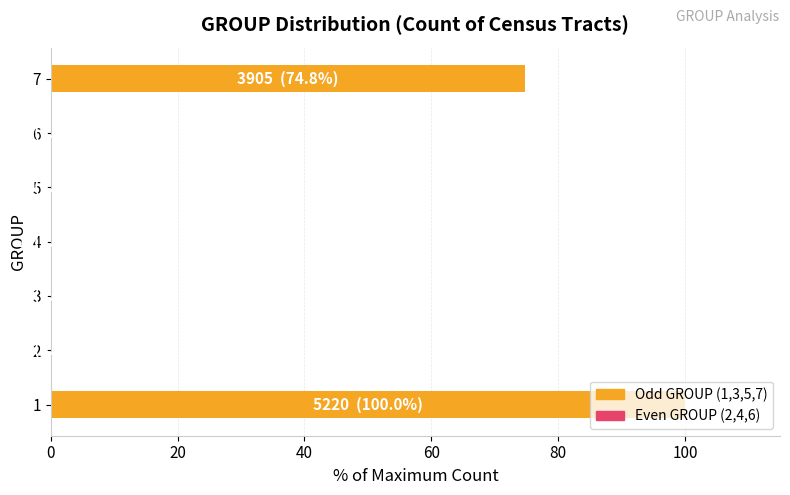

Is it true that the value at 6 is 0.0?

True